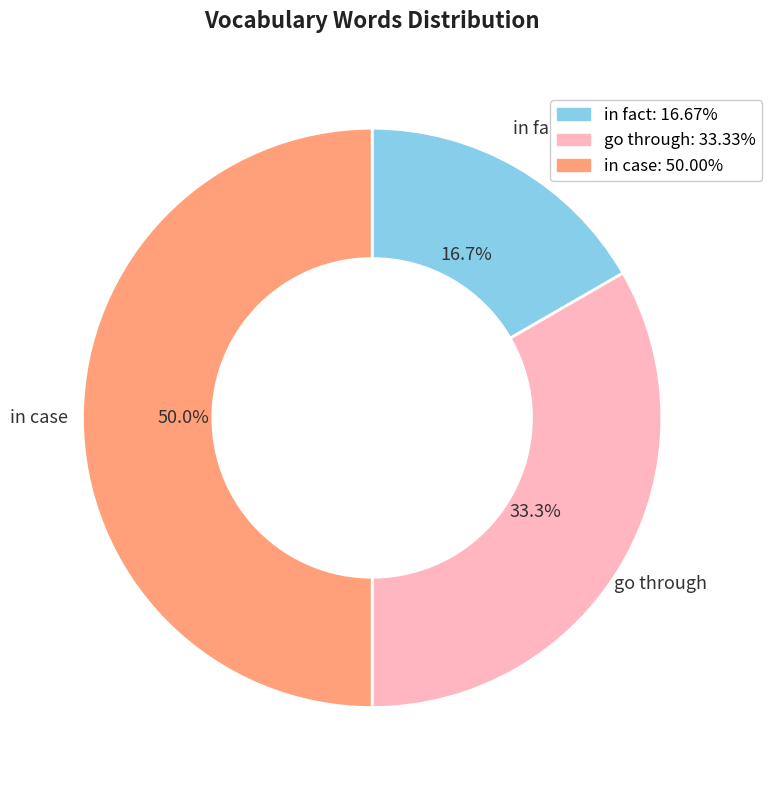

Which category has the biggest portion of the pie?

in case